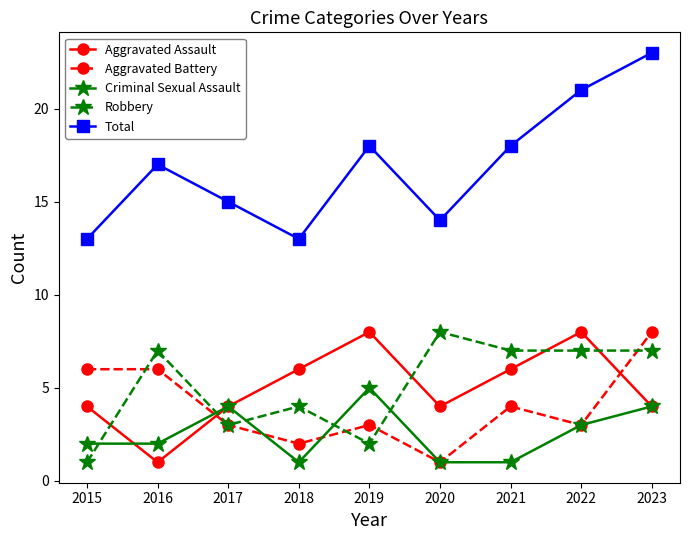

In Total, how many points are higher than both neighbors (excluding endpoints)?

2